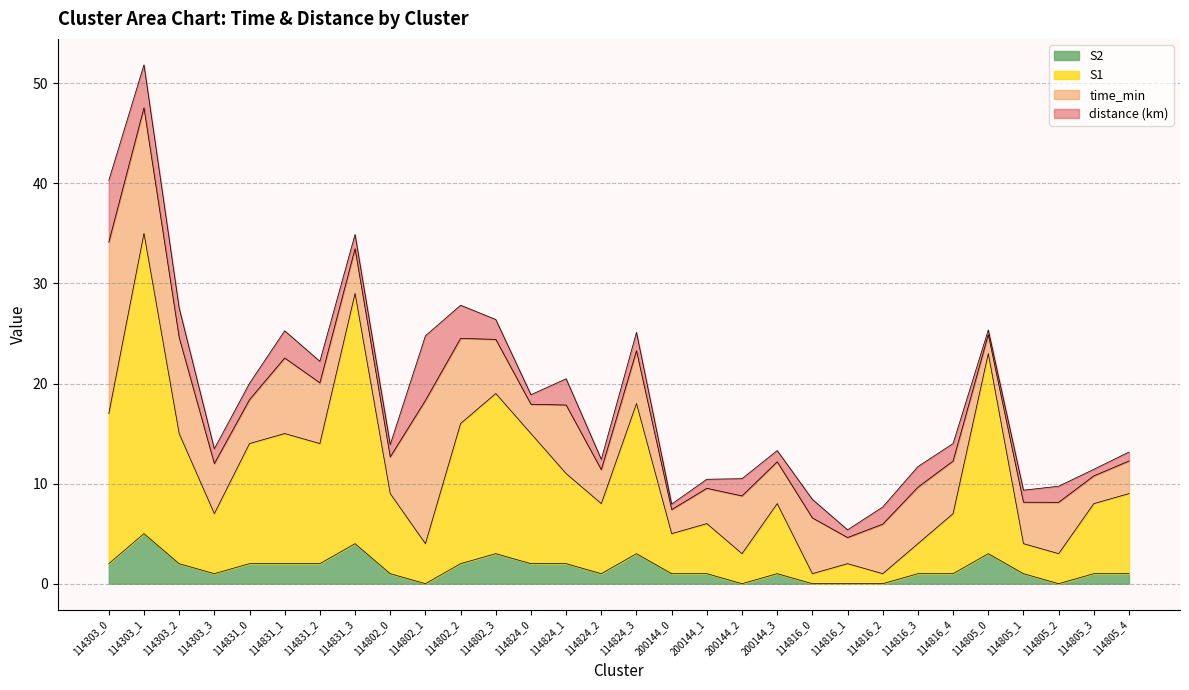

Read the S1 value at 114824_2, to the nearest 10.

10